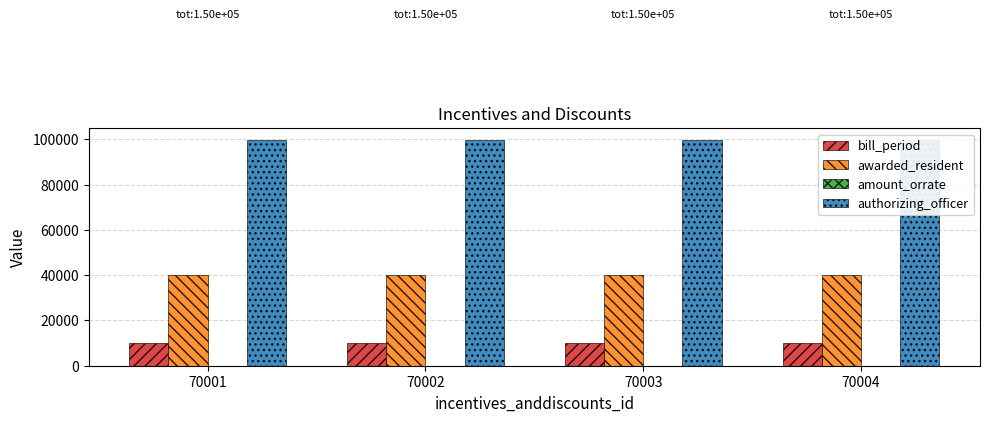

Between 70002 and 70003, which series saw the biggest shift?

amount_orrate